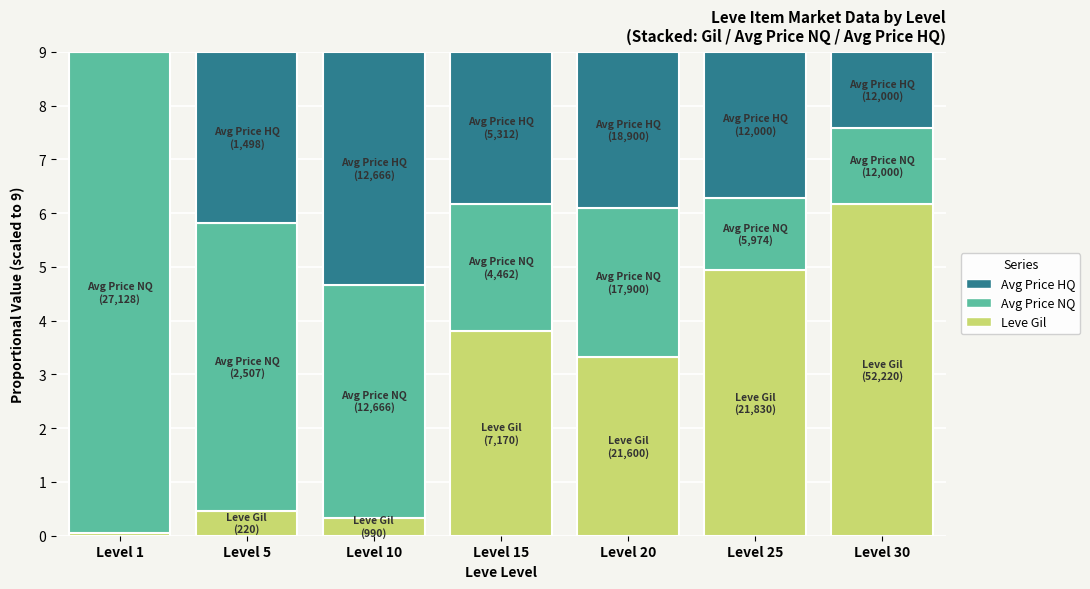

What is the sum of all Leve Gil values?

19.1